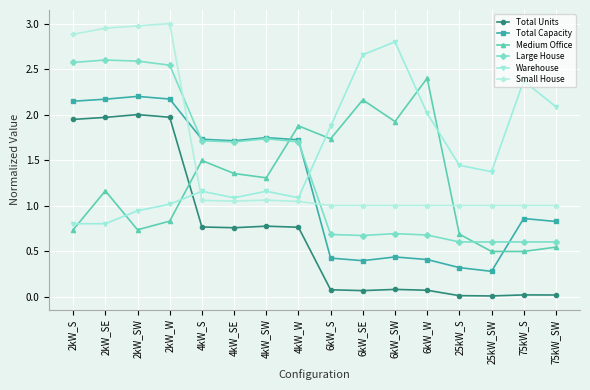

What is the label of the 5th point from the left?

4kW_S